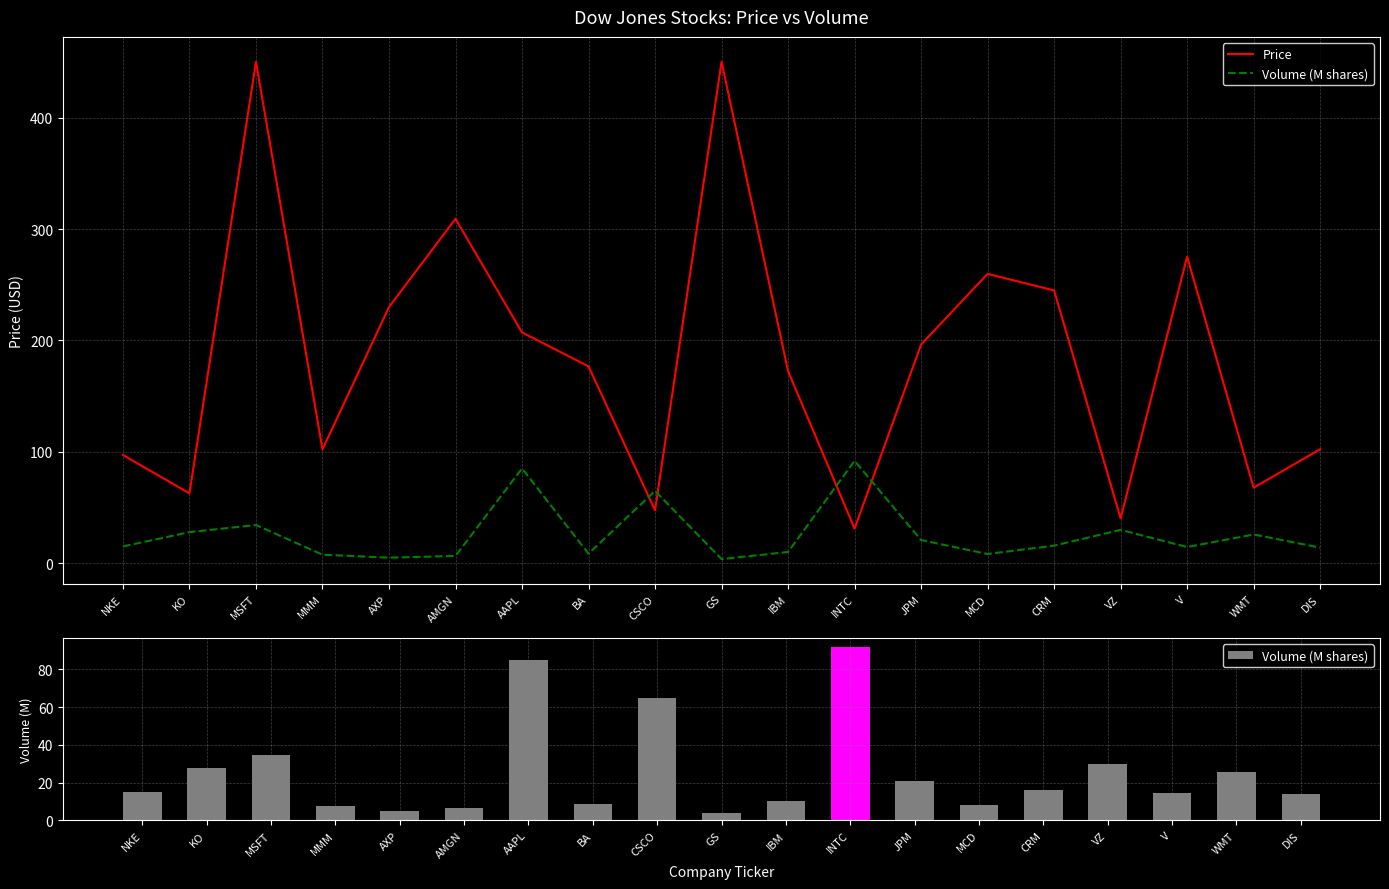

What is the label of the 9th bar from the left?

CSCO